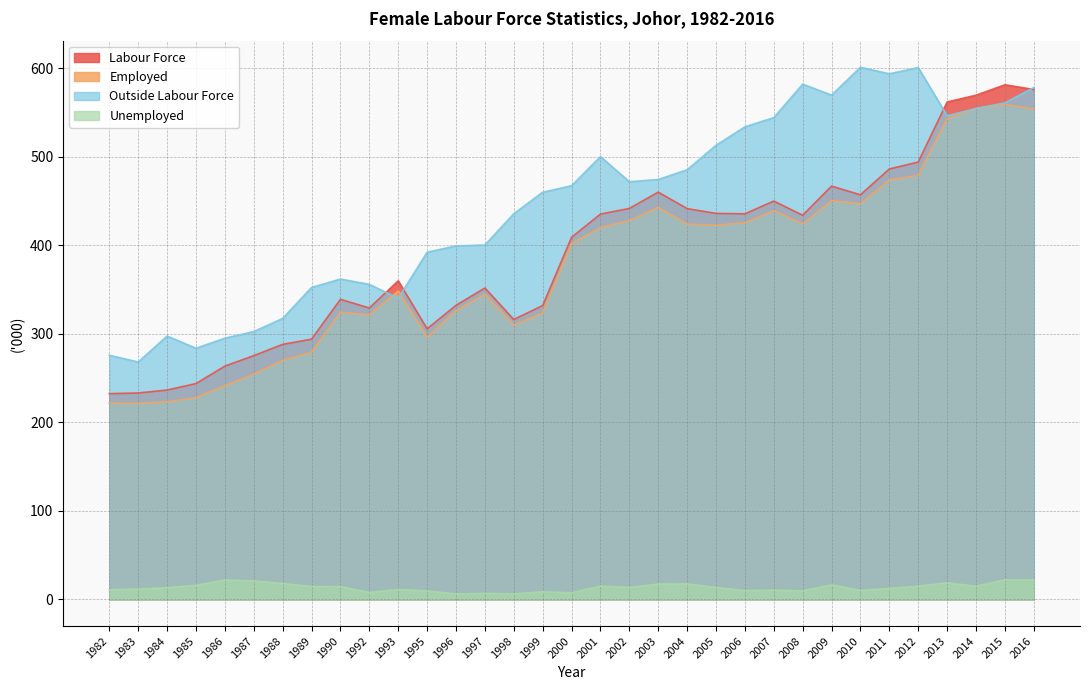

What is the value of the Labour Force point at the 17th from the left?

409.2